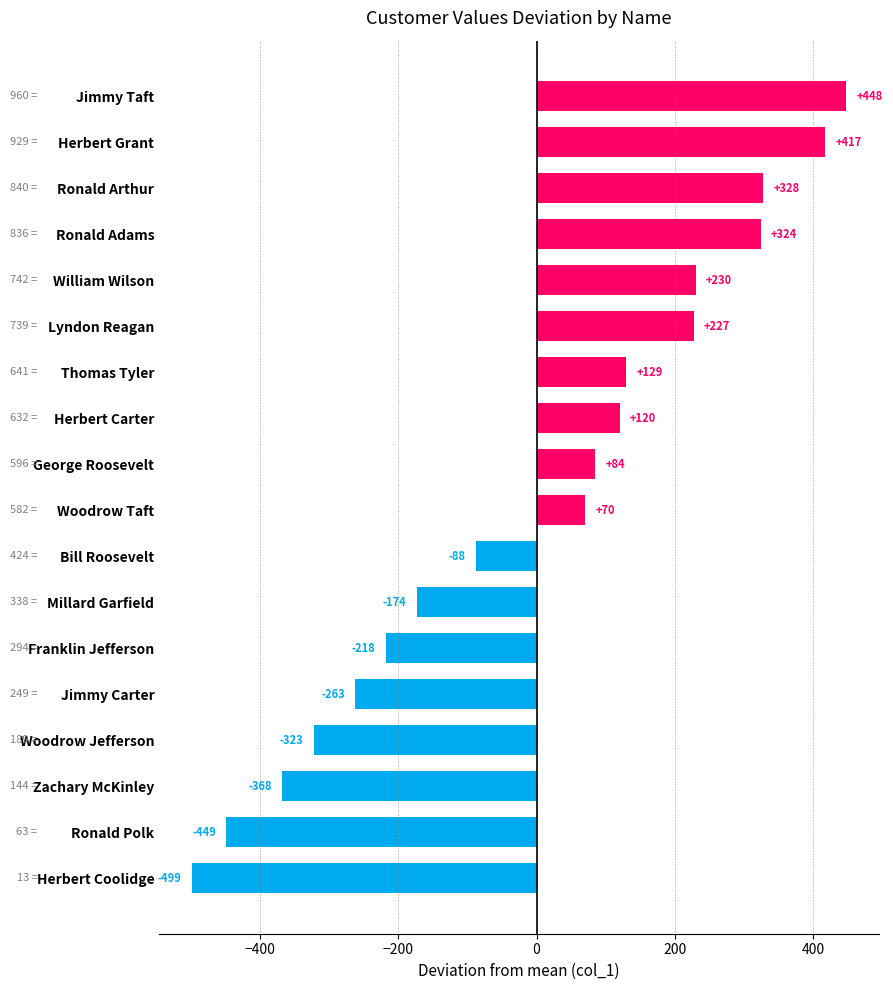

Rank the categories by value from lowest to highest.

Herbert Coolidge, Ronald Polk, Zachary McKinley, Woodrow Jefferson, Jimmy Carter, Franklin Jefferson, Millard Garfield, Bill Roosevelt, Woodrow Taft, George Roosevelt, Herbert Carter, Thomas Tyler, Lyndon Reagan, William Wilson, Ronald Adams, Ronald Arthur, Herbert Grant, Jimmy Taft